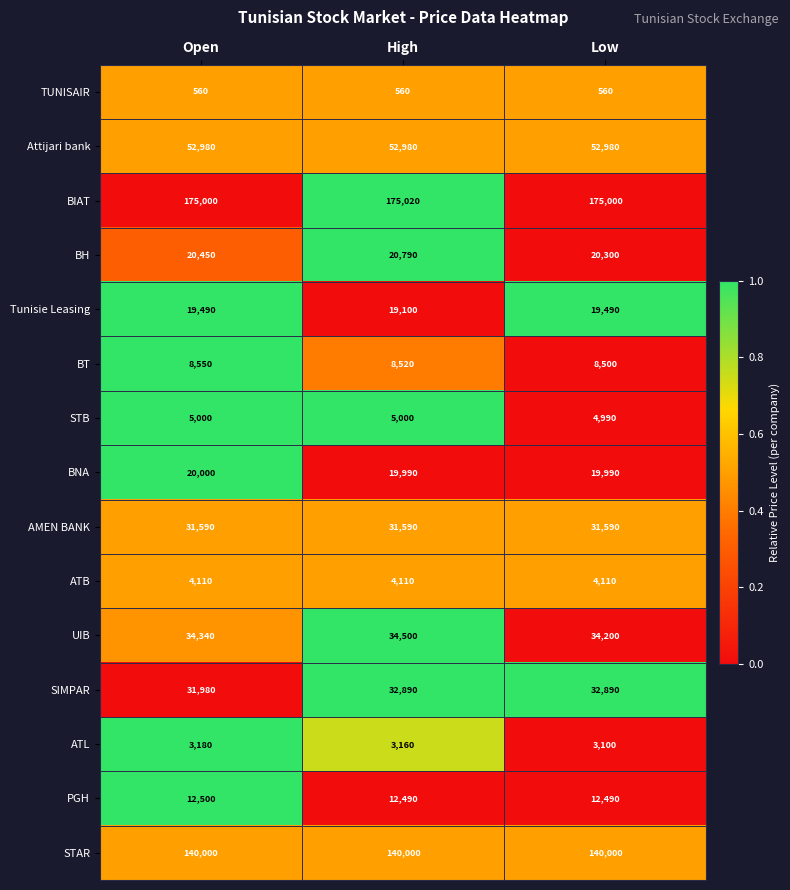

Rank the series at Low from highest to lowest value.

BIAT, STAR, Attijari bank, UIB, SIMPAR, AMEN BANK, BH, BNA, Tunisie Leasing, PGH, BT, STB, ATB, ATL, TUNISAIR